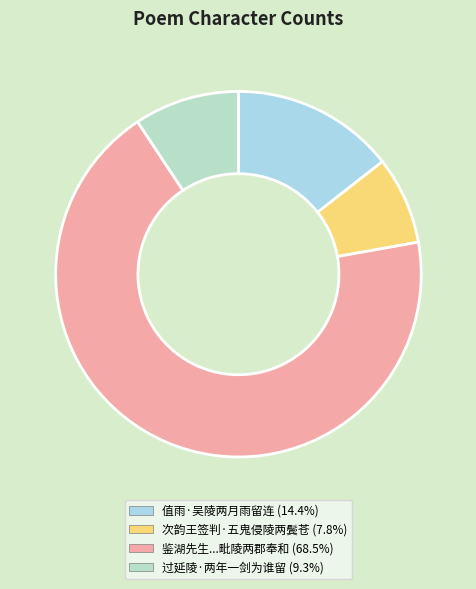

How many segments does this pie chart have?

4